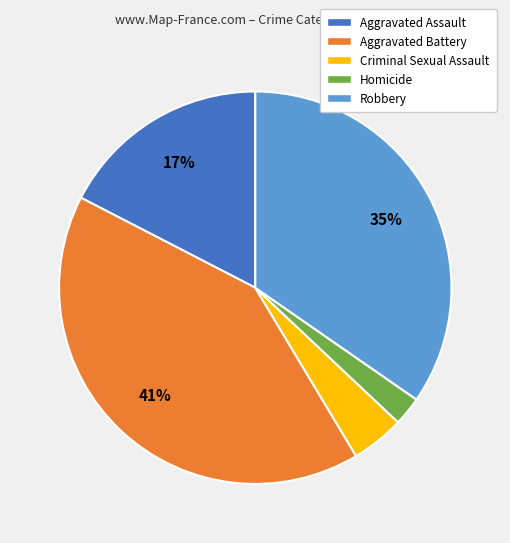

To the nearest percent, what is the difference between the largest and smallest slice percentages?

39%